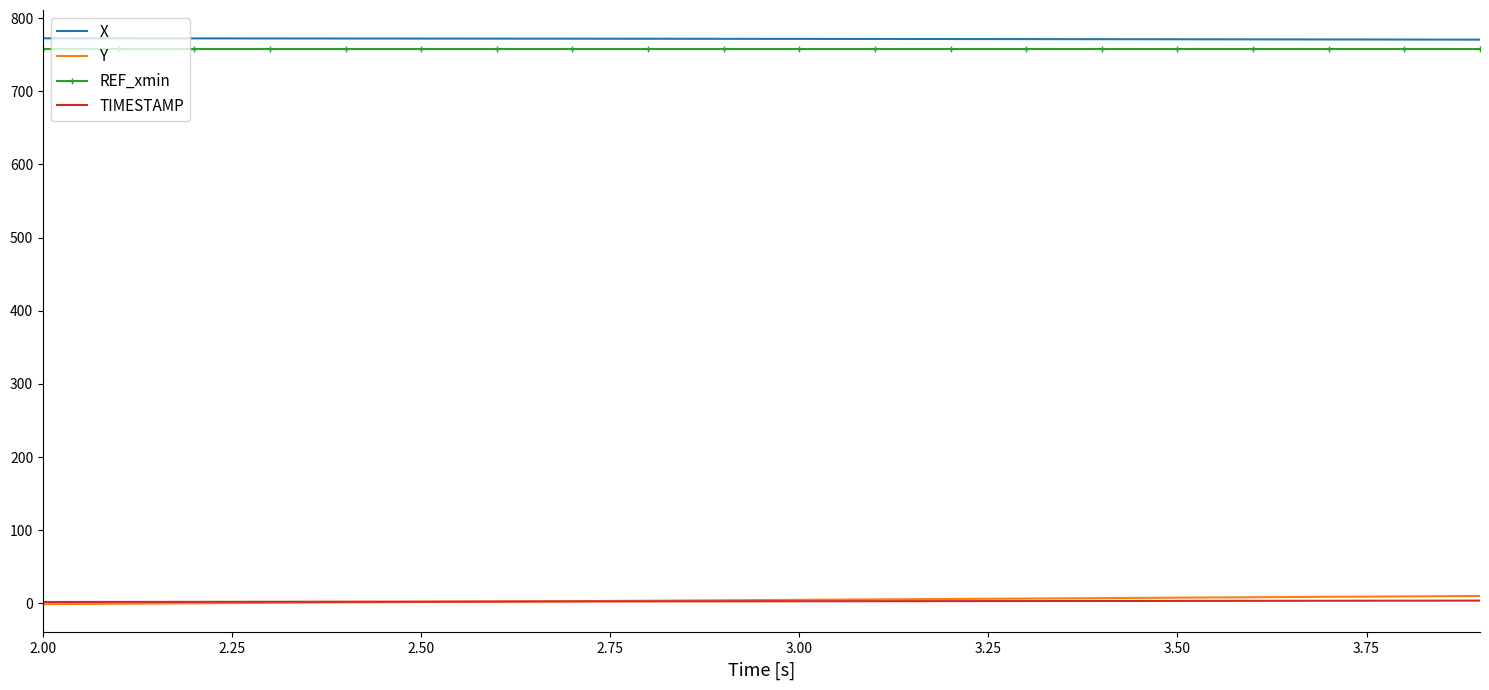

Which series has the largest total across all categories?

X